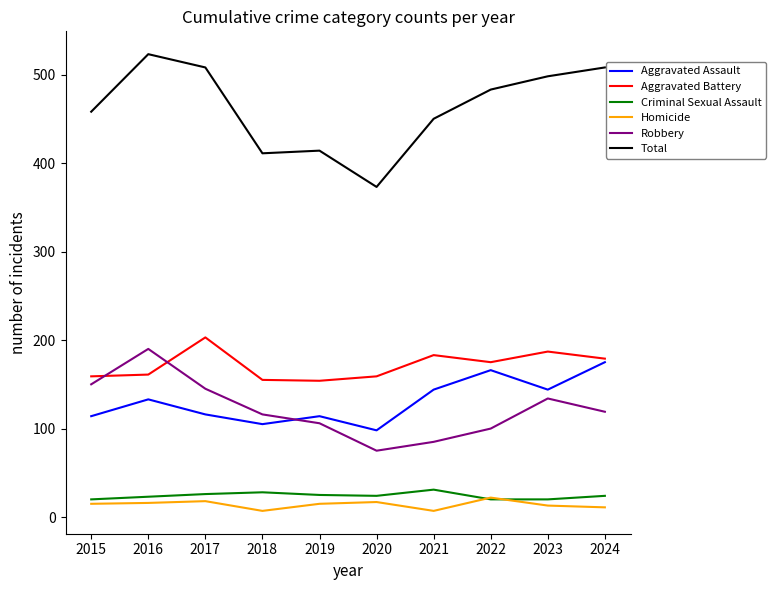

True or false: Homicide and Robbery intersect in this chart.

False